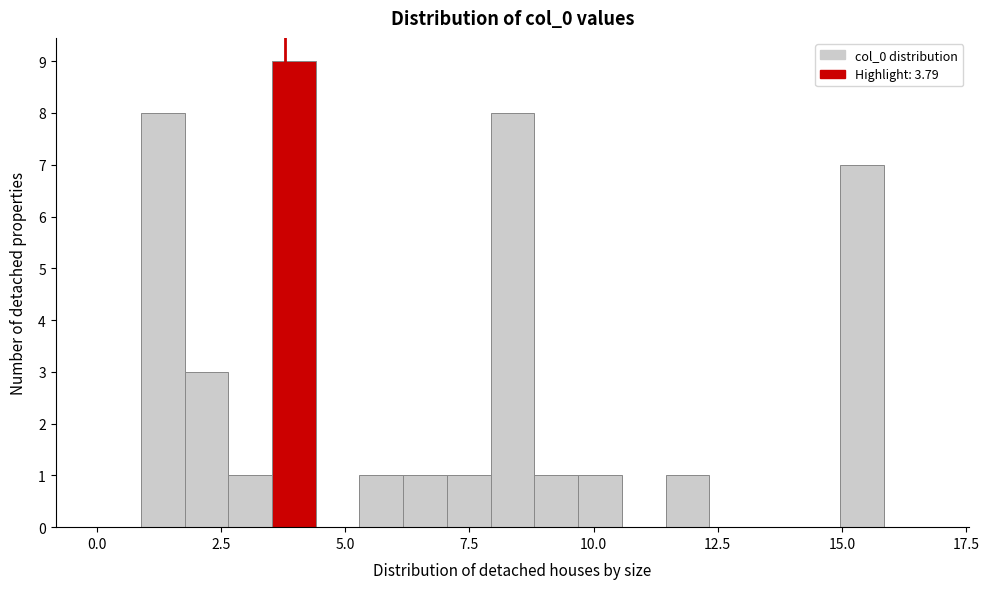

Read against the x-axis, roughly where is the centre of the tallest bar?

4.0